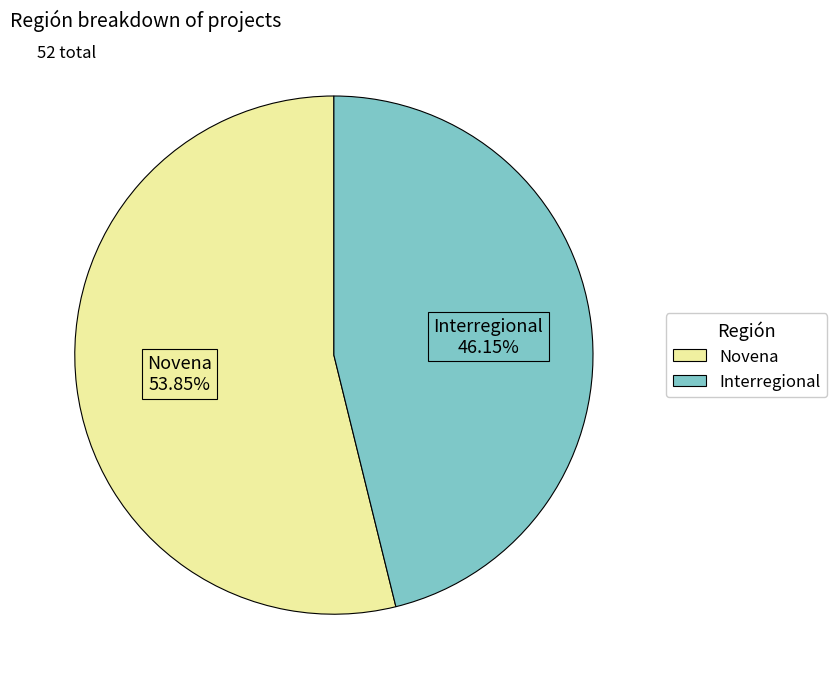

What is the ratio of the value at Novena to the value at Interregional?

1.2